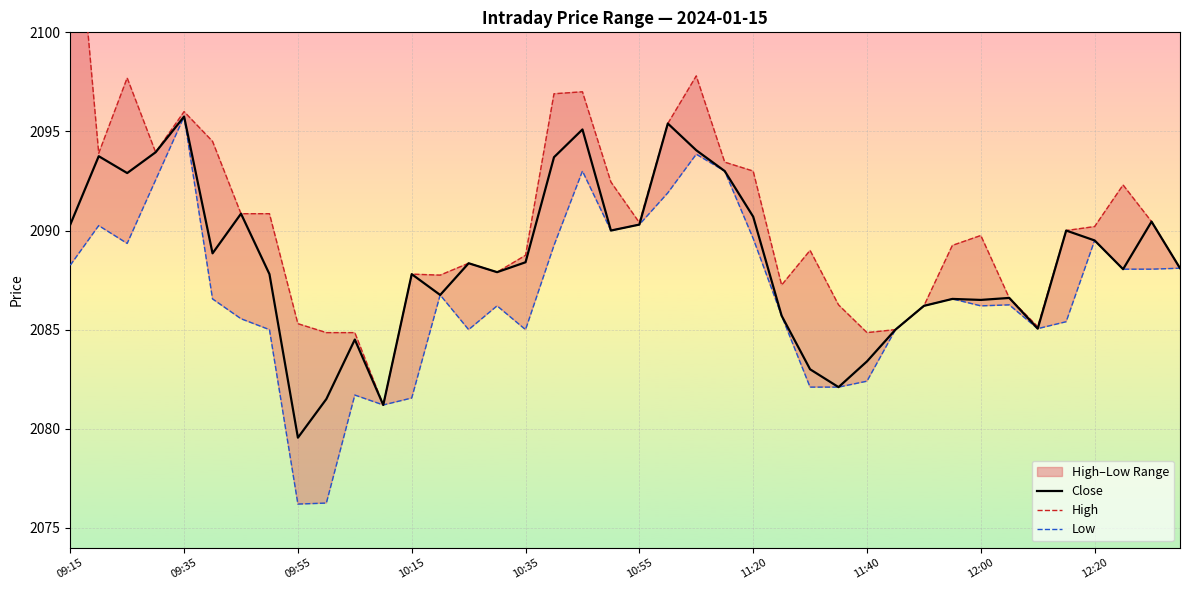

Rank the series by their average value, from lowest to highest.

Low, Close, High